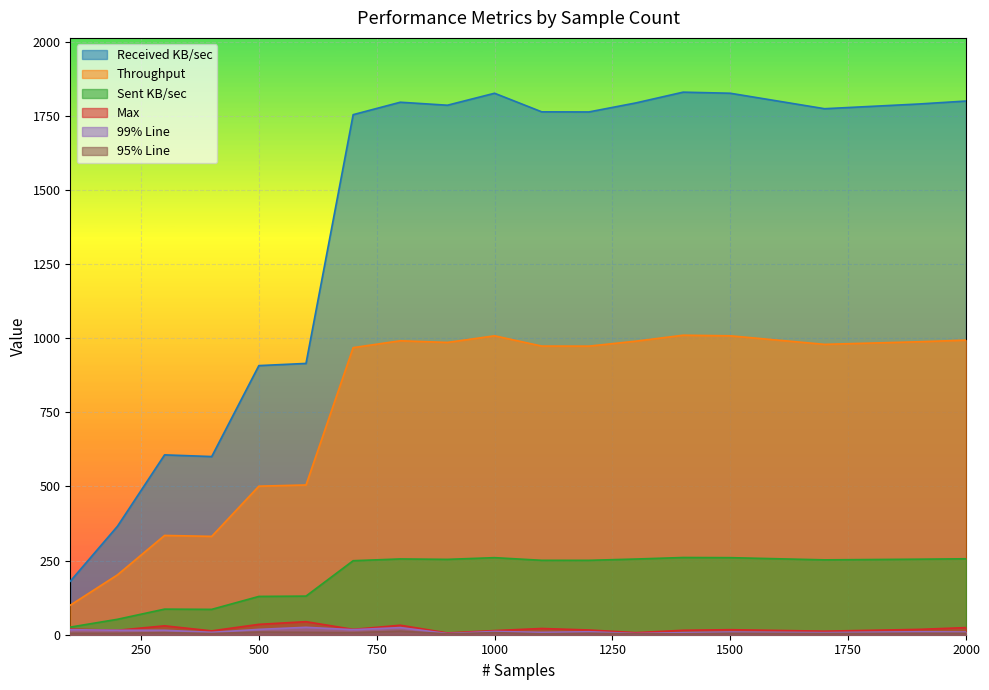

Is the value of Sent KB/sec at 100 greater than the value of Max at 1100?

Yes